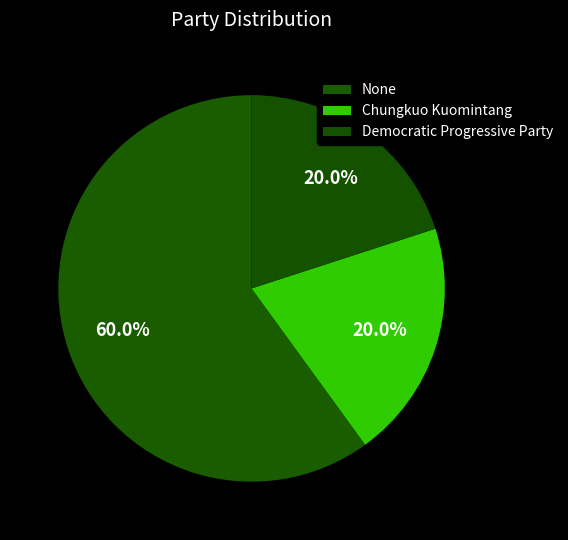

Is it true that Chungkuo Kuomintang is 20% of the pie?

True